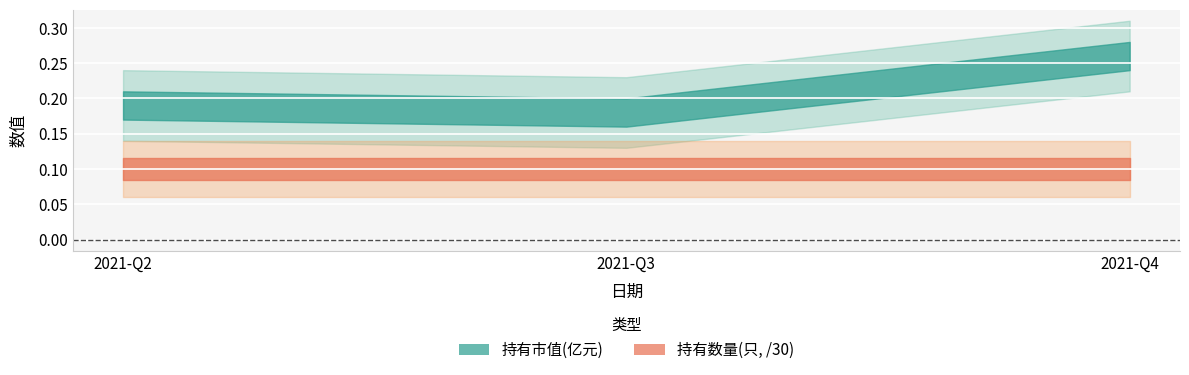

Is this an area chart (filled region under the line)?

No